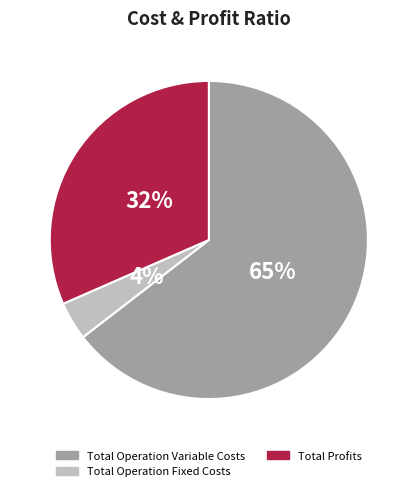

The Total Operation Fixed Costs slice represents 4% of the pie. True or false?

True